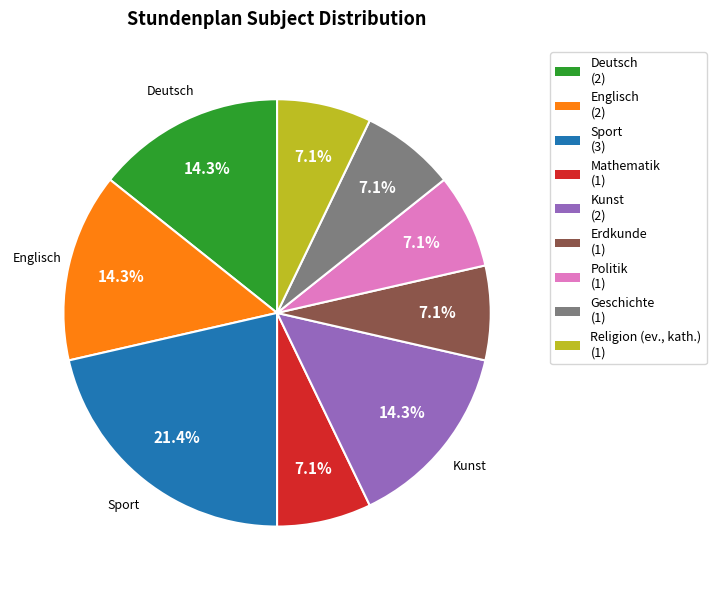

Does any single category account for the majority?

No